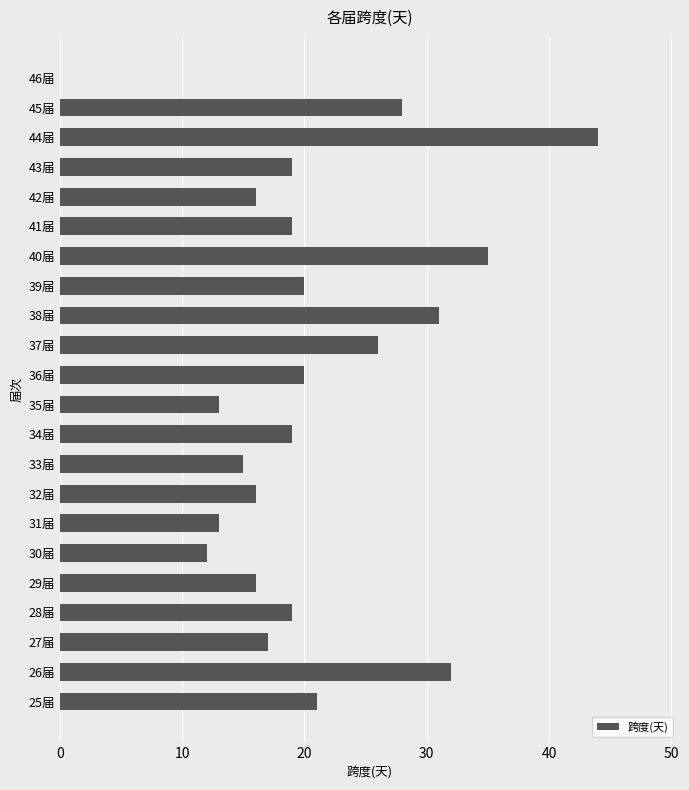

At which category does the chart reach its peak across all series?

44届